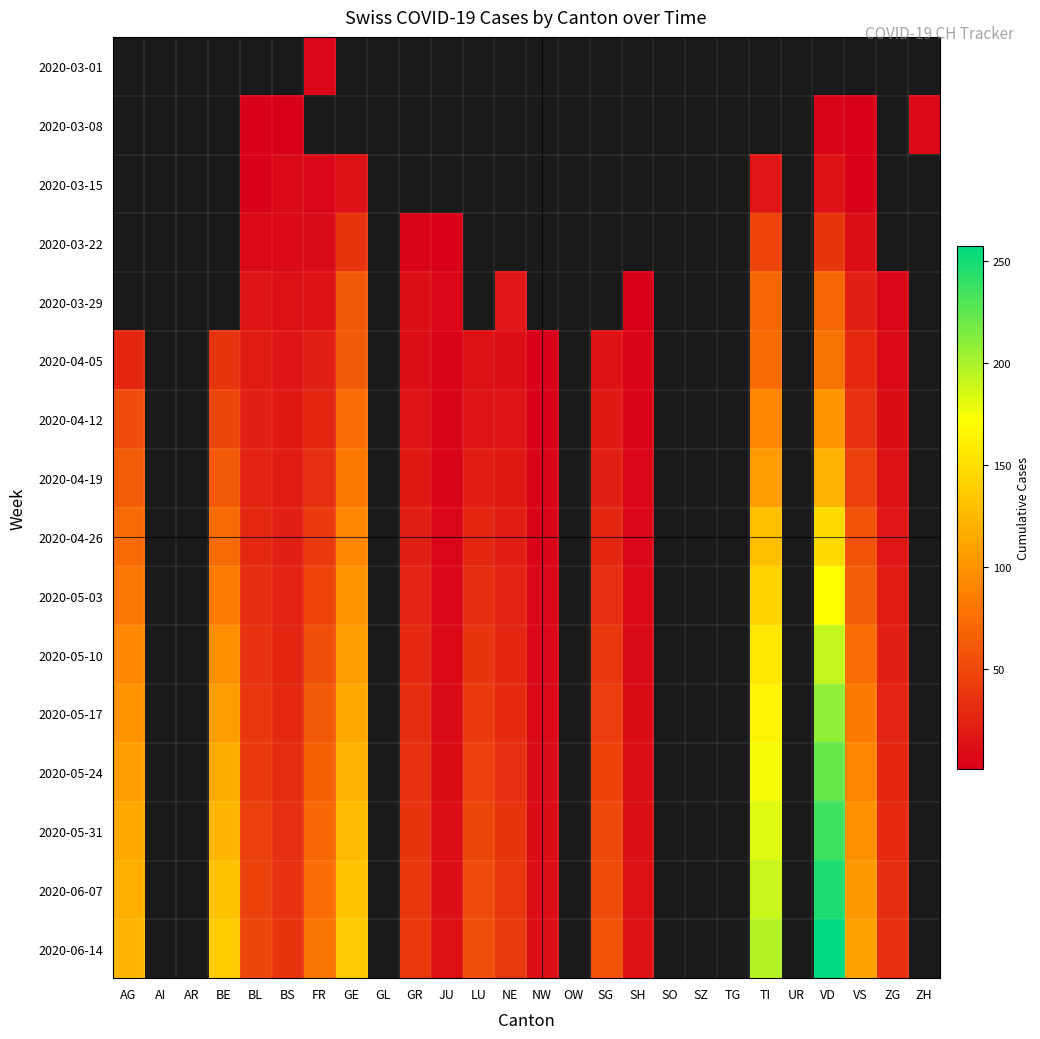

How many positive values does the 2020-03-29 series have?

12